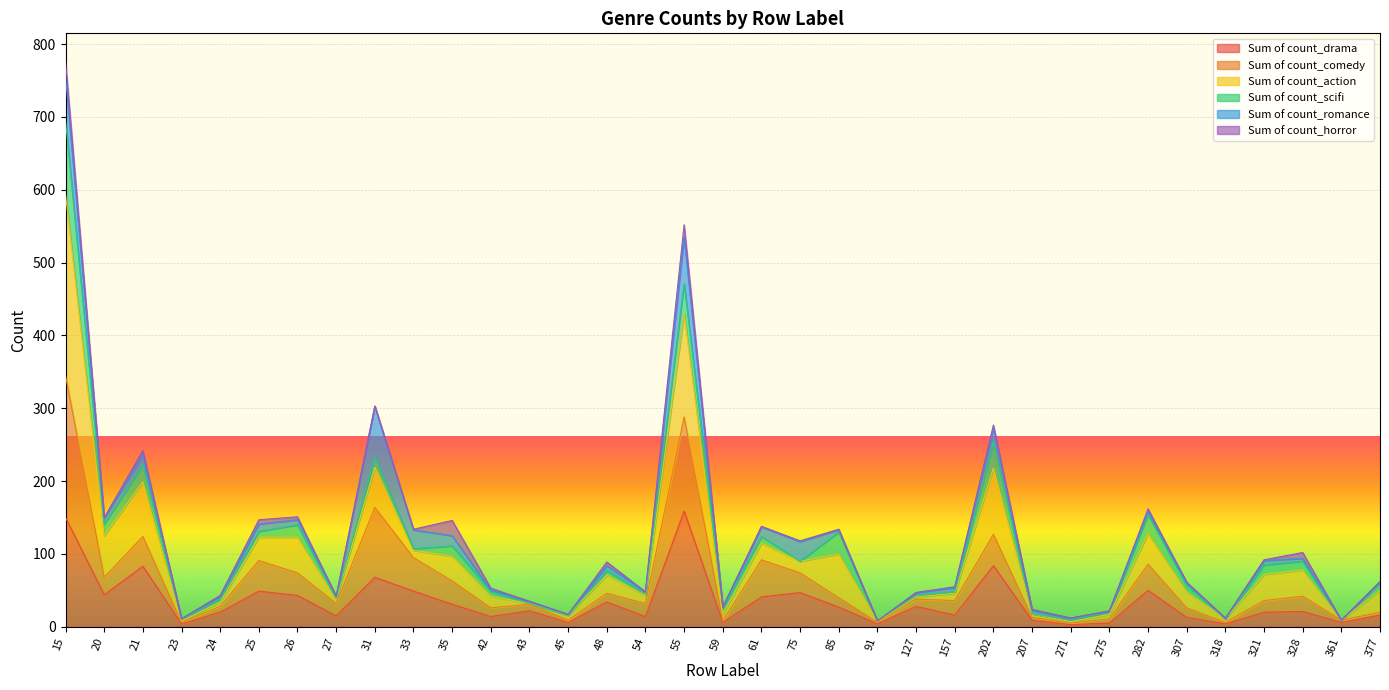

What is the maximum value for Sum of count_drama?

159